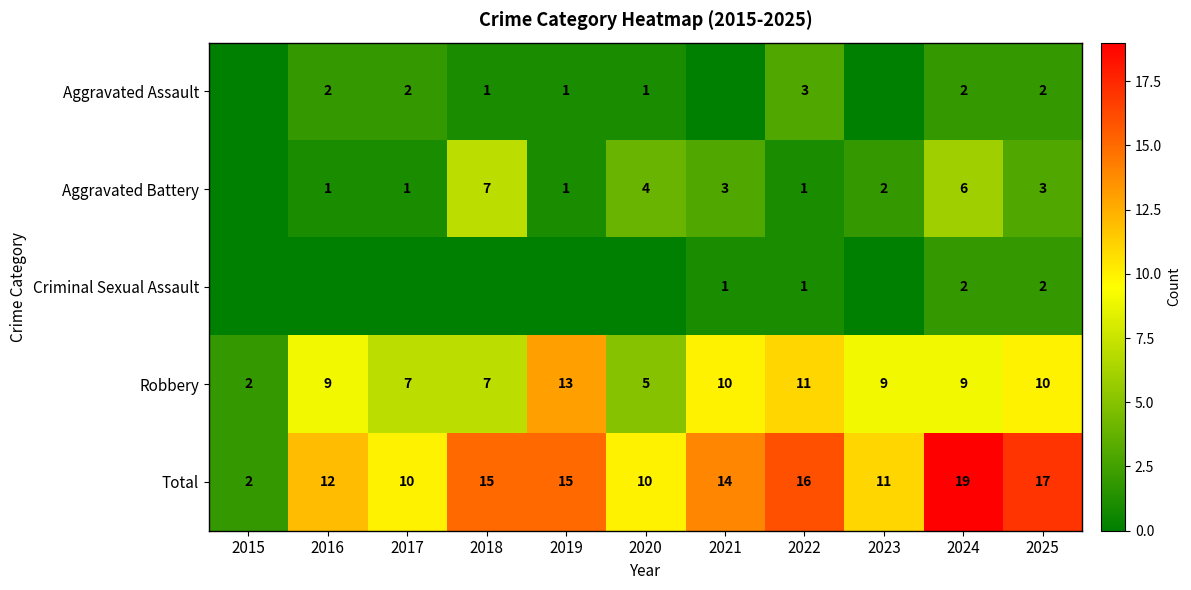

What is the difference between the Total values at 2021 and 2015?

12